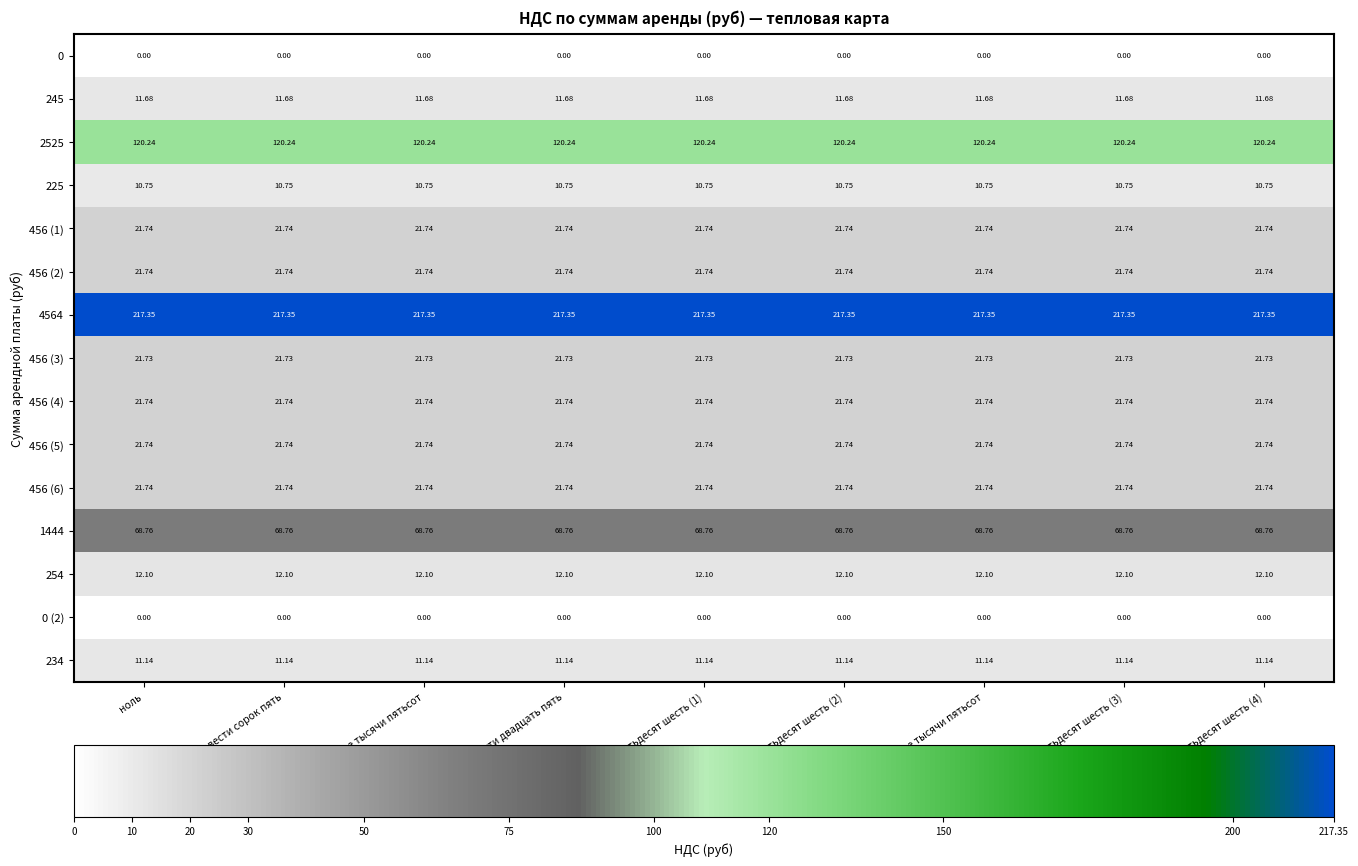

Is the value of 254 at четыреста пятьдесят шесть (2) greater than the value of 245 at две тысячи пятьсот?

Yes